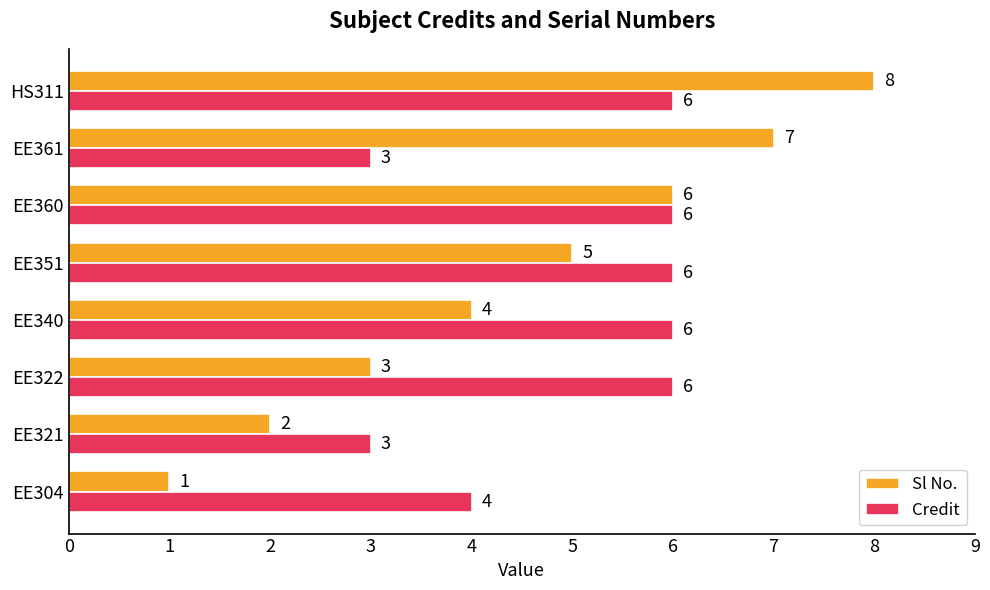

Which category has the highest value across all series?

HS311